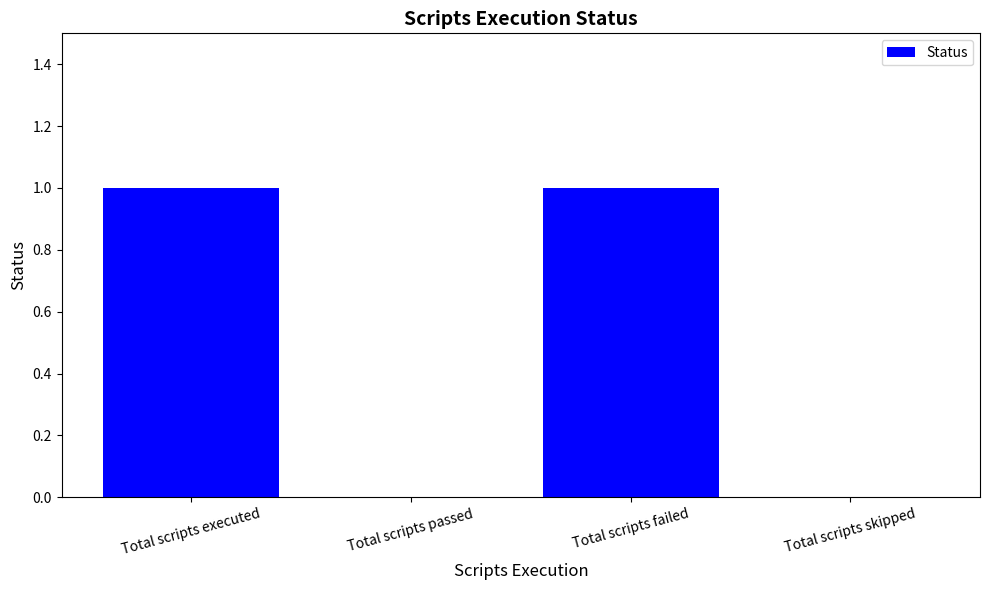

Reading left to right, list all the values displayed in this chart.

1	0	1	0